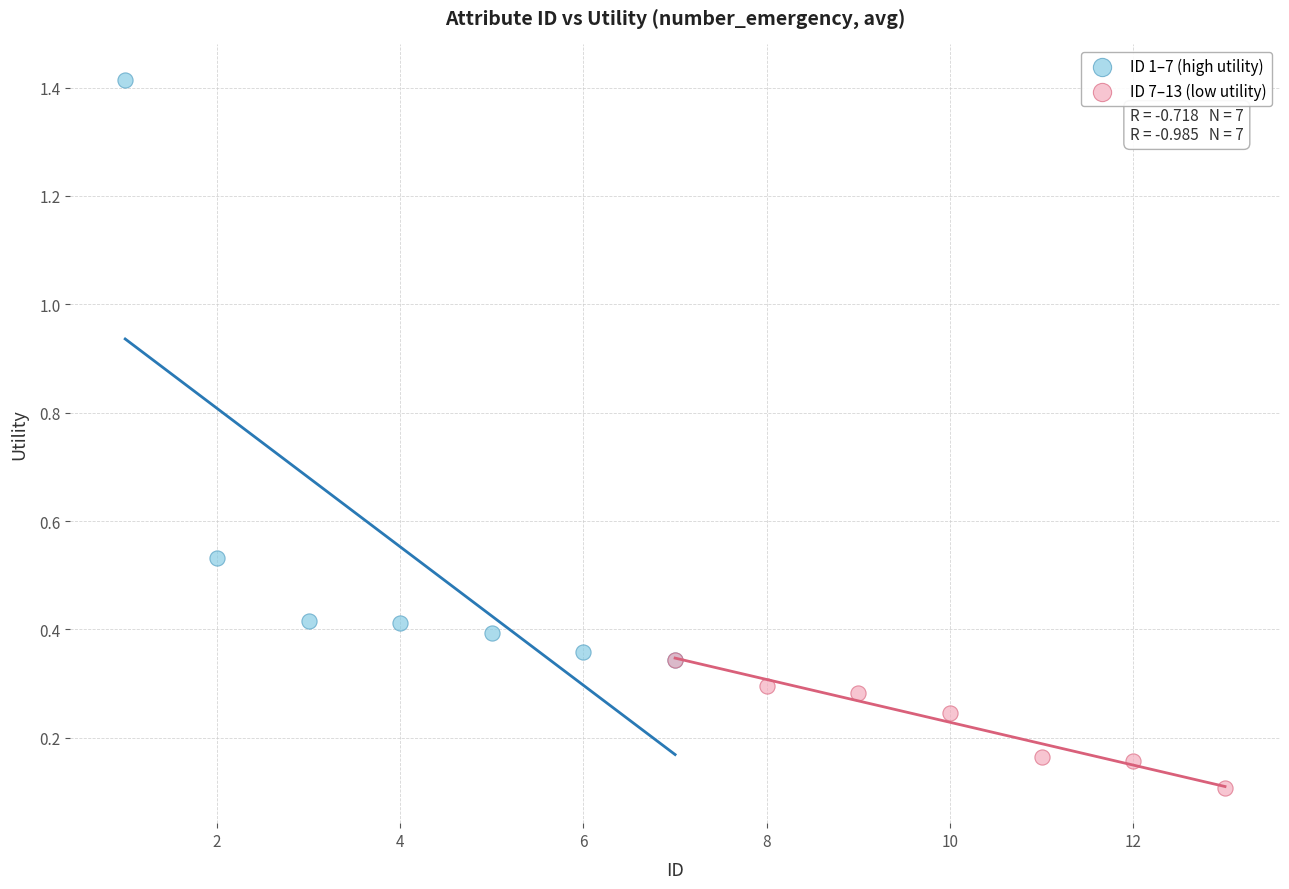

Which series contains the lowest Y value?

ID 7–13 (low utility)